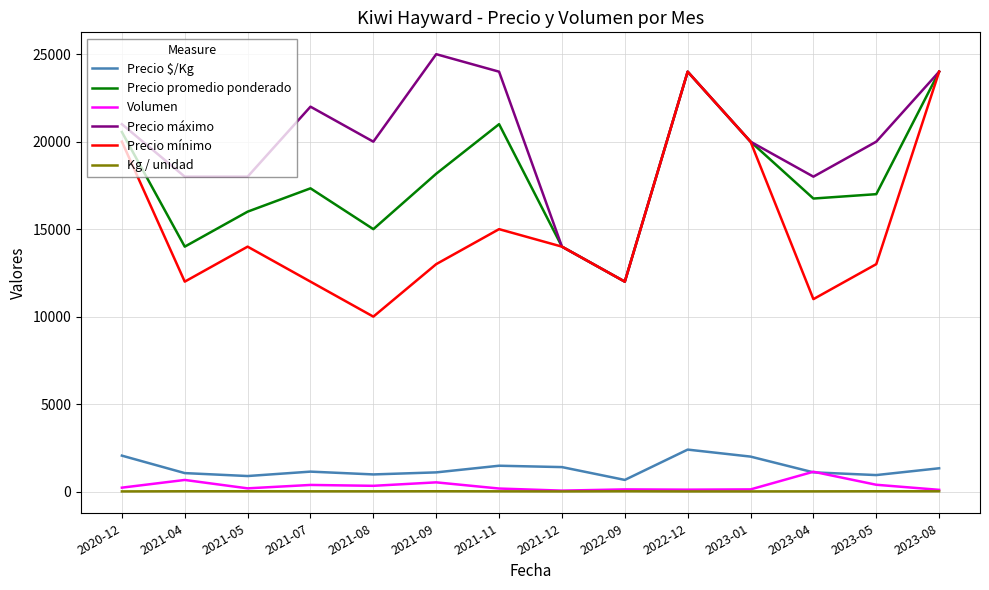

What is the difference between the second highest and minimum values in the Precio $/Kg series?

1388